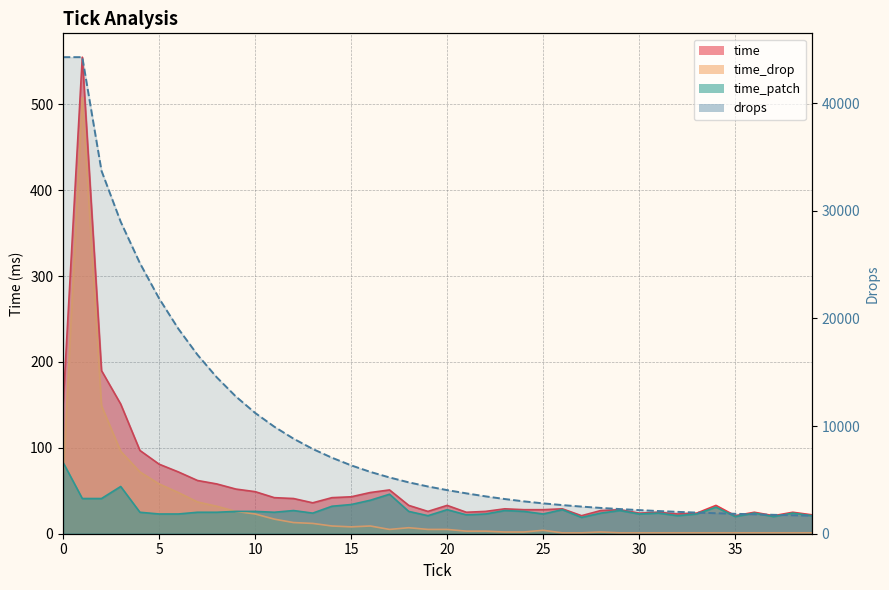

Count the number of data series in this chart.

4